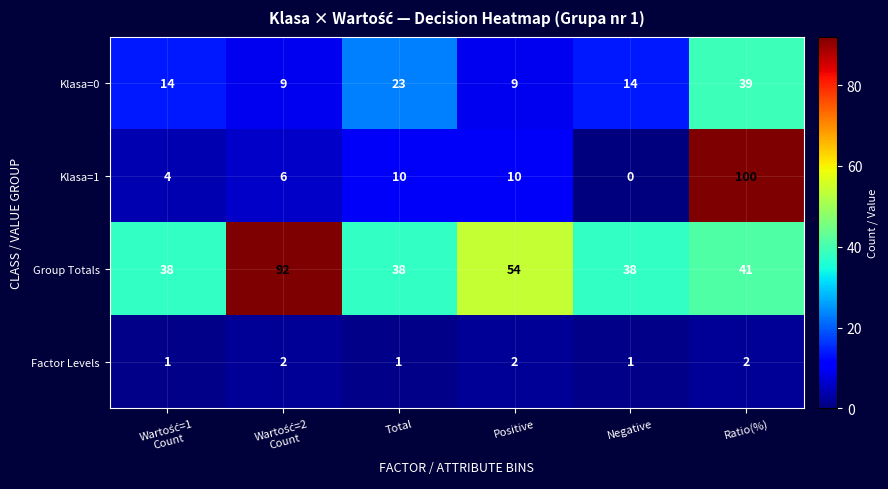

Reading right to left, transcribe all the data shown in this chart.

Klasa=0: 39	14	9	23	9	14
Klasa=1: 100	0	10	10	6	4
Group Totals: 41	38	54	38	92	38
Factor Levels: 2	1	2	1	2	1